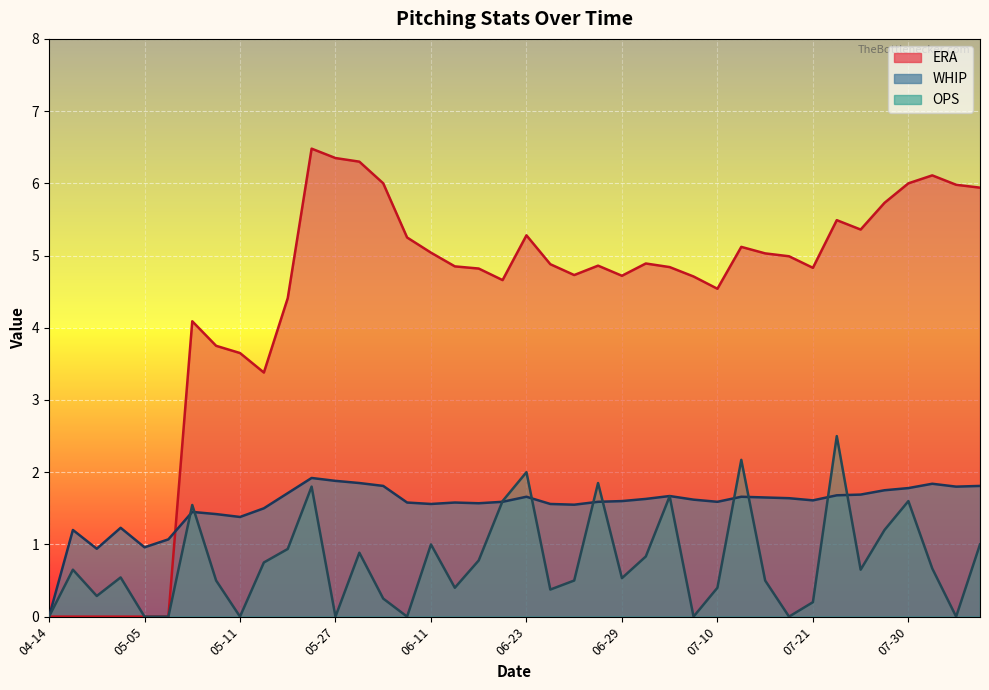

How many series are shown in this chart?

3